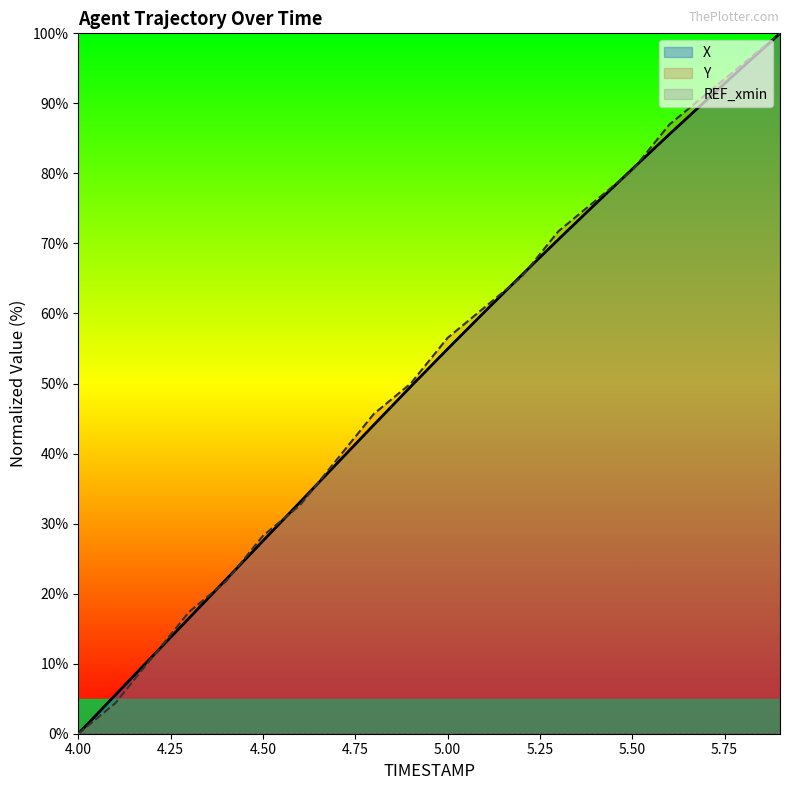

What position from the left is 4.4?

5